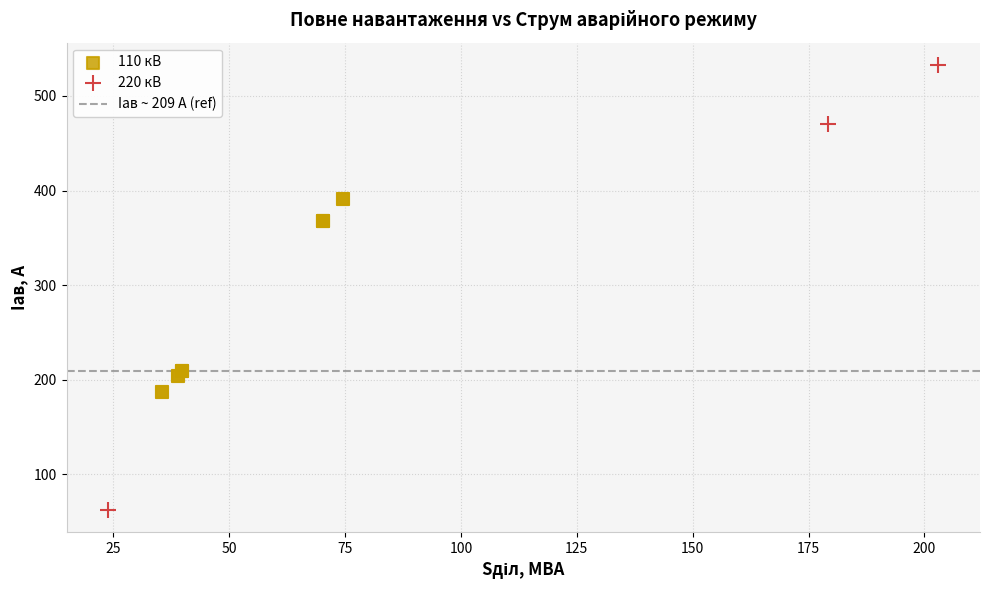

Which series has the widest spread of Y values?

220 кВ